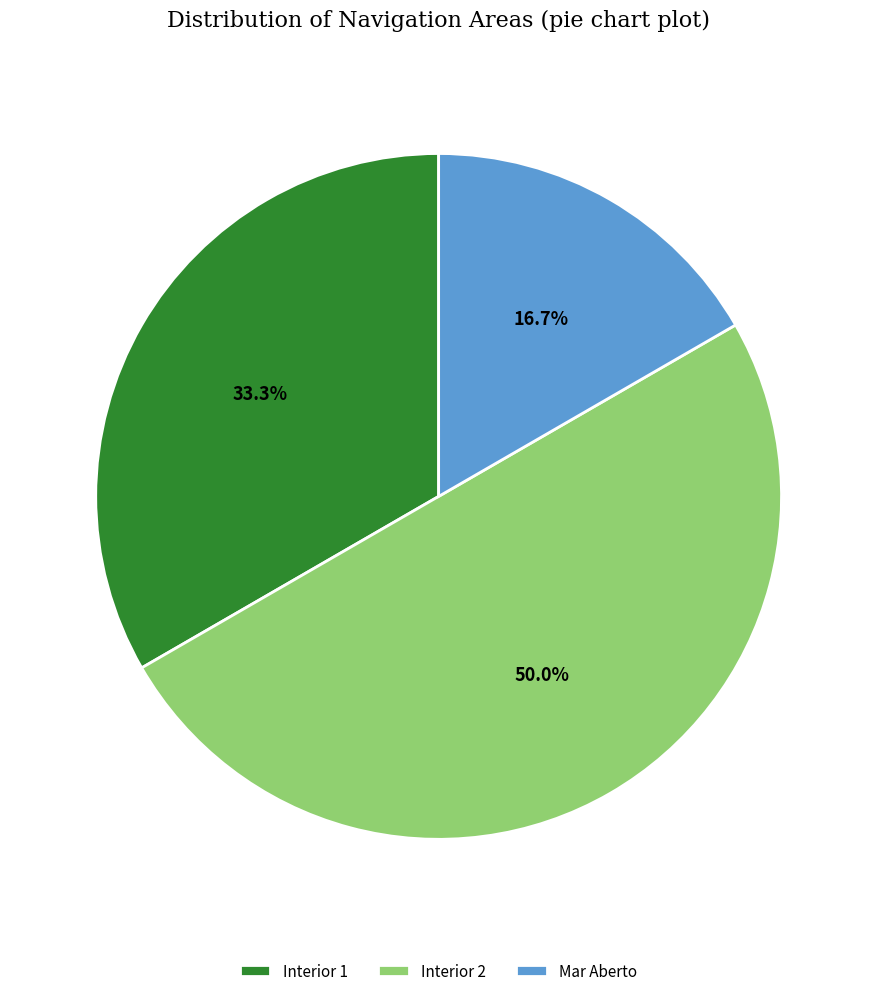

Which slice is the smallest?

Mar Aberto